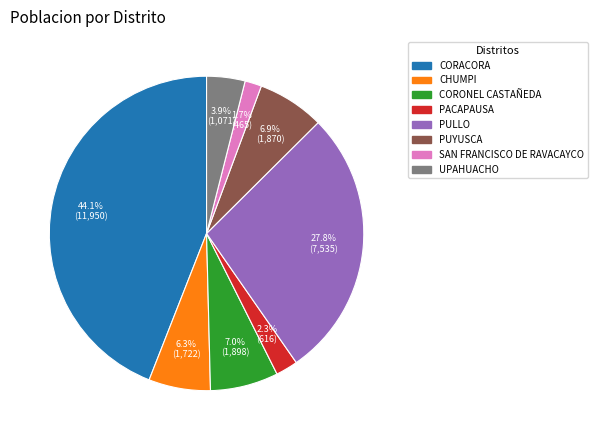

Does PULLO account for over 50% of the chart?

No